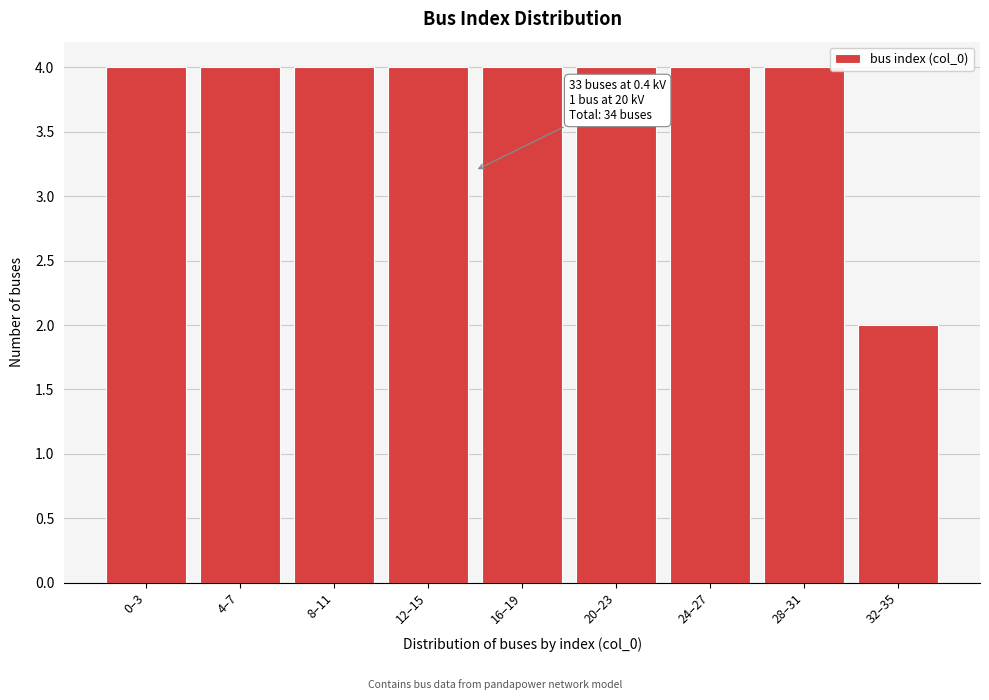

Reading left to right, what are all the values shown in this chart?

4	4	4	4	4	4	4	4	2